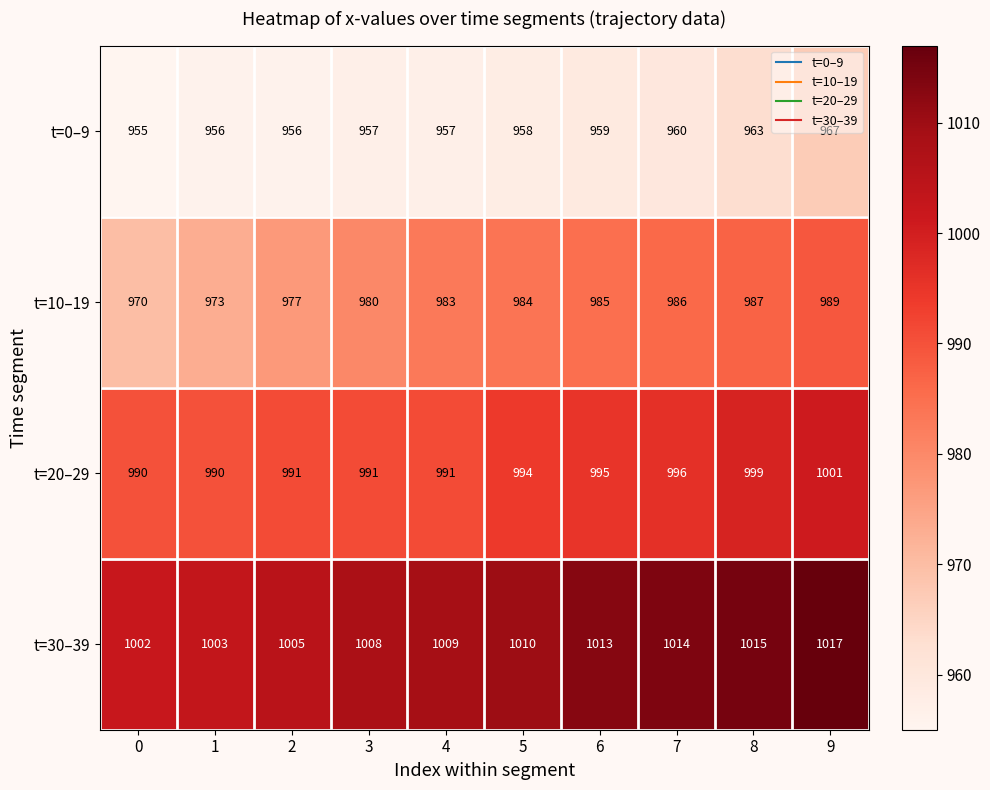

List the series in order of their peak value, highest first.

t=30–39, t=20–29, t=10–19, t=0–9